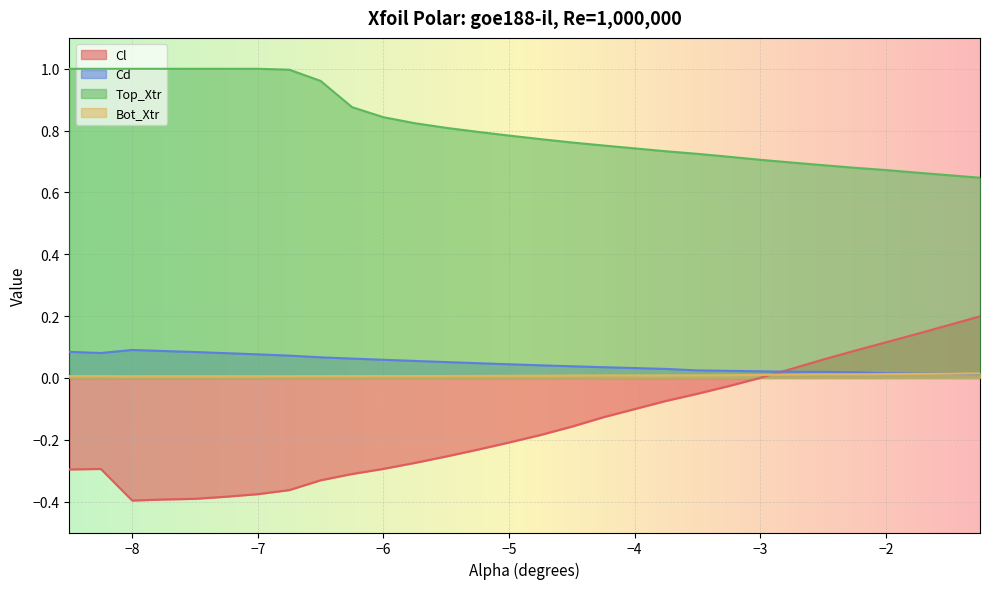

What position from the left is -4.75?

16